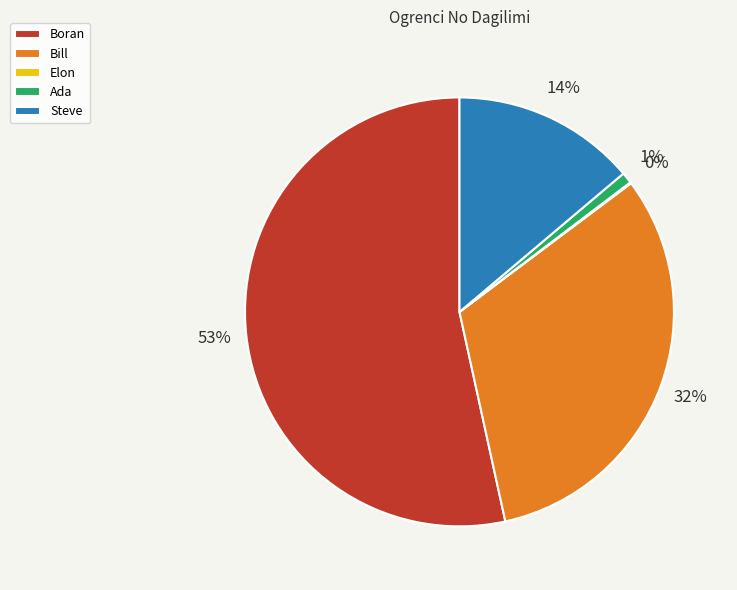

Which slice is the largest?

Boran